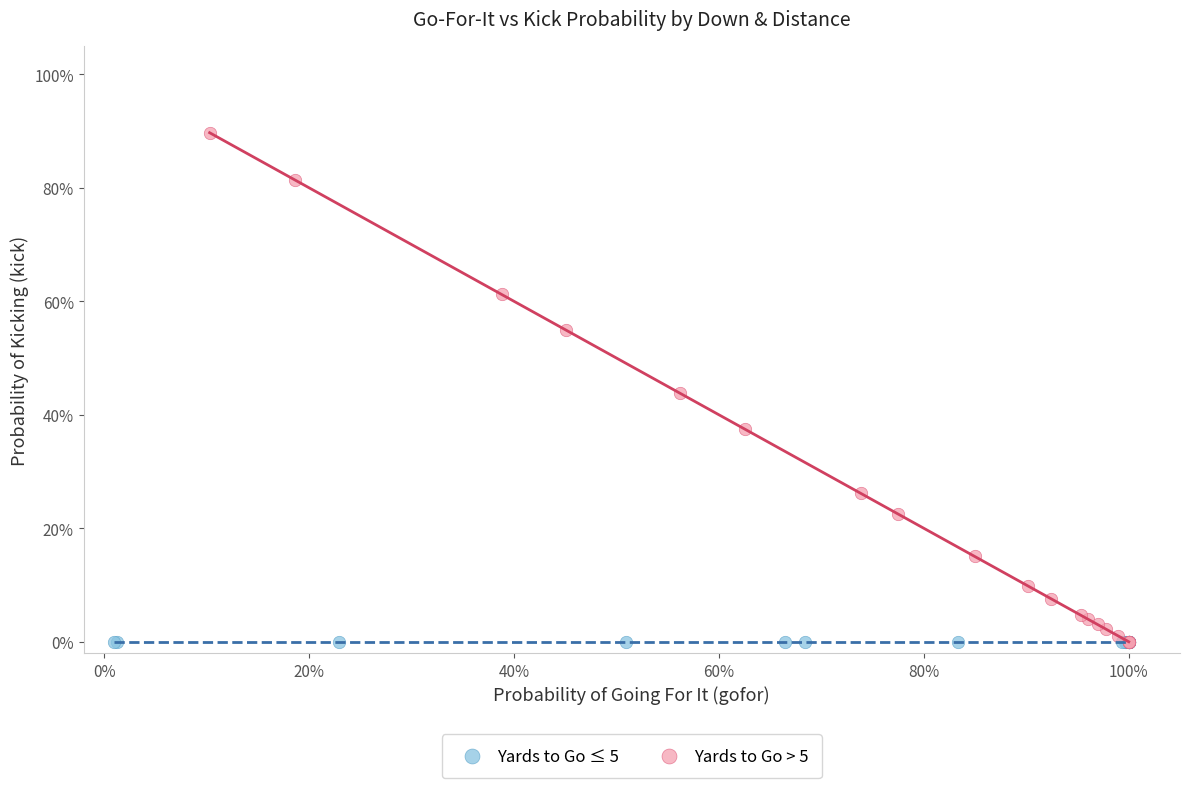

Which series contains the highest Y value?

Yards to Go > 5